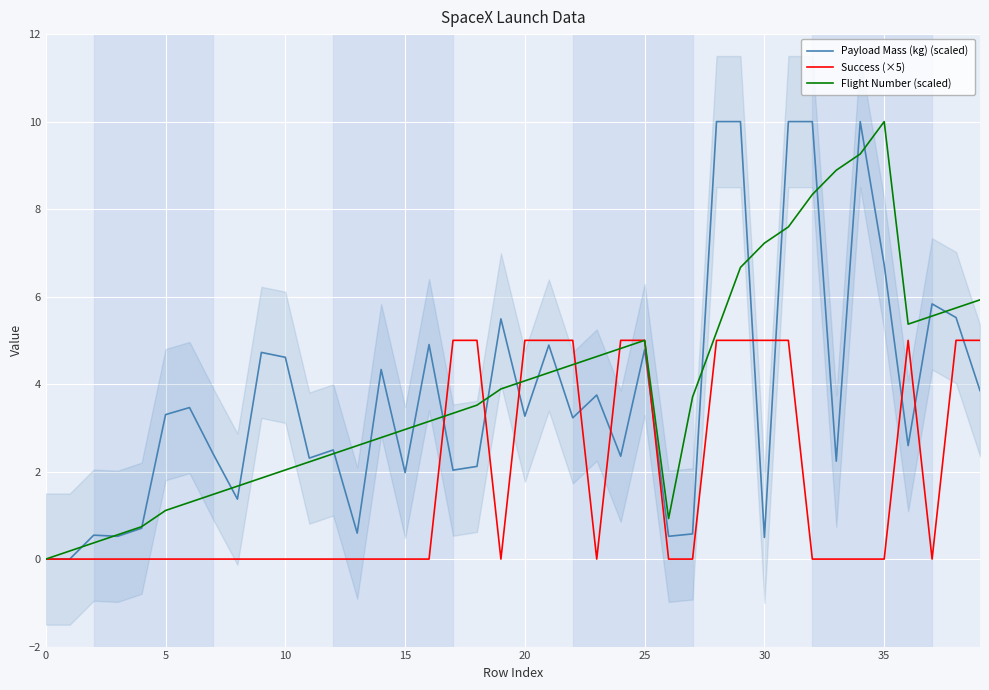

The value of Success (×5) at 30 is 5.0. True or false?

True